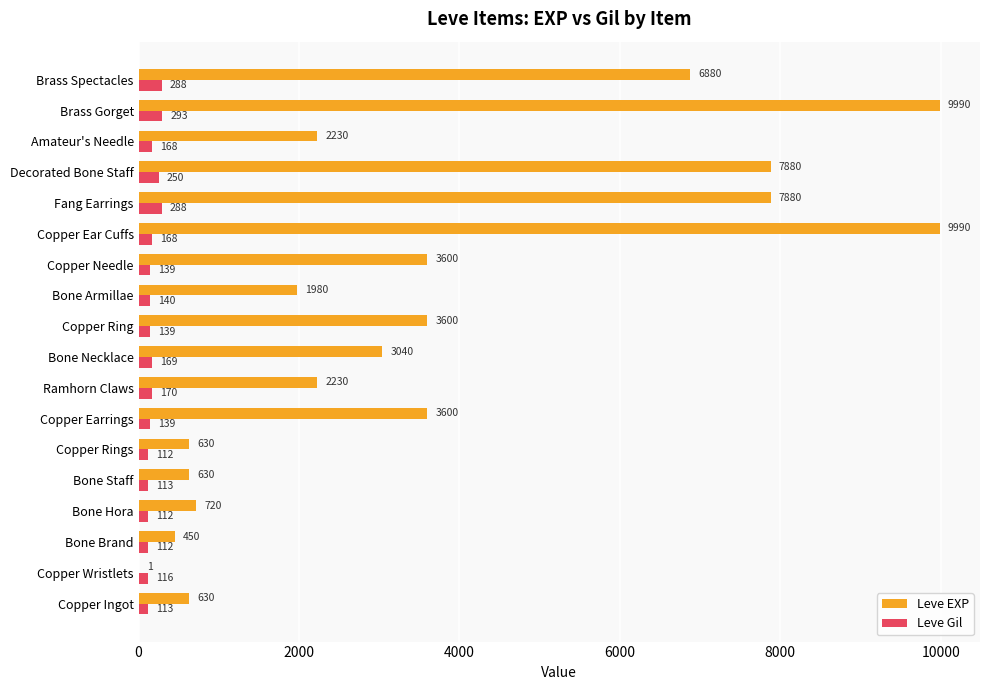

At which label does Leve Gil reach its peak?

Brass Gorget